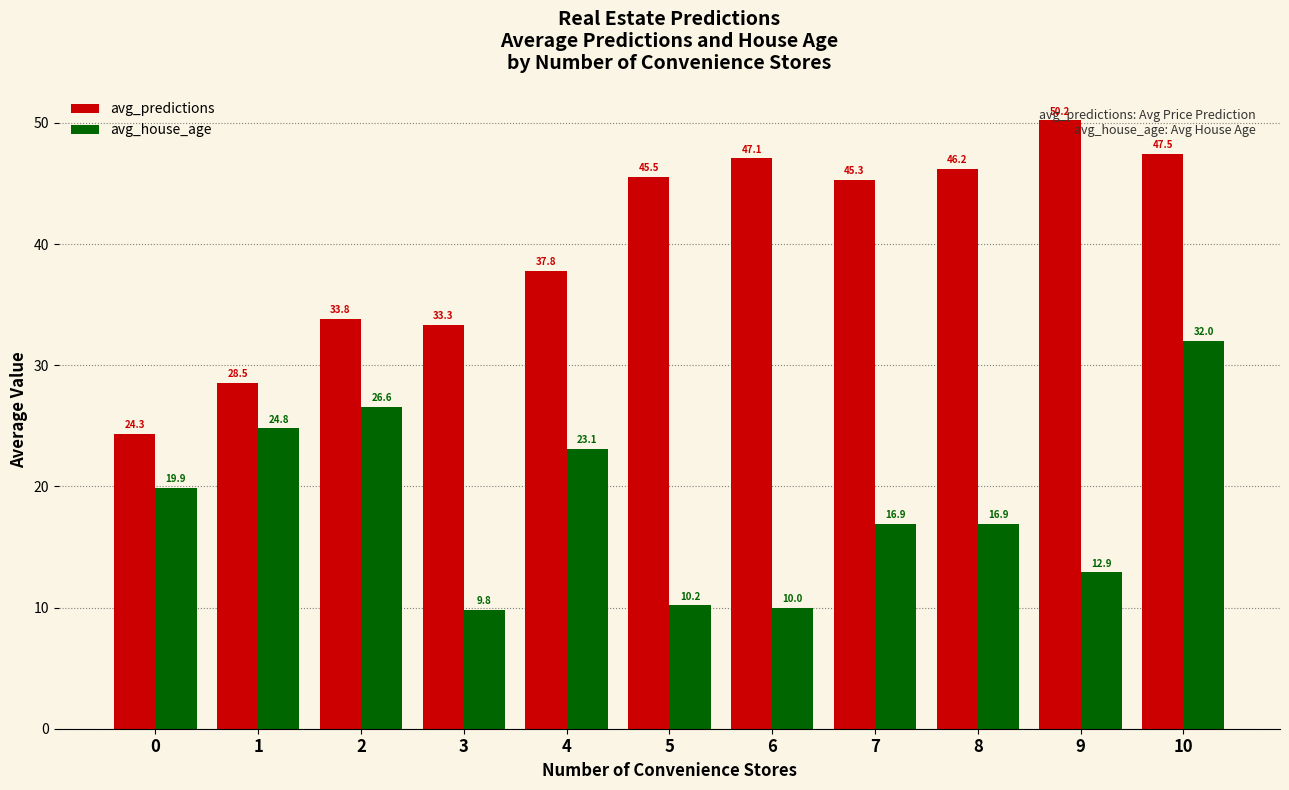

Rank the series at 4 from lowest to highest value.

avg_house_age, avg_predictions